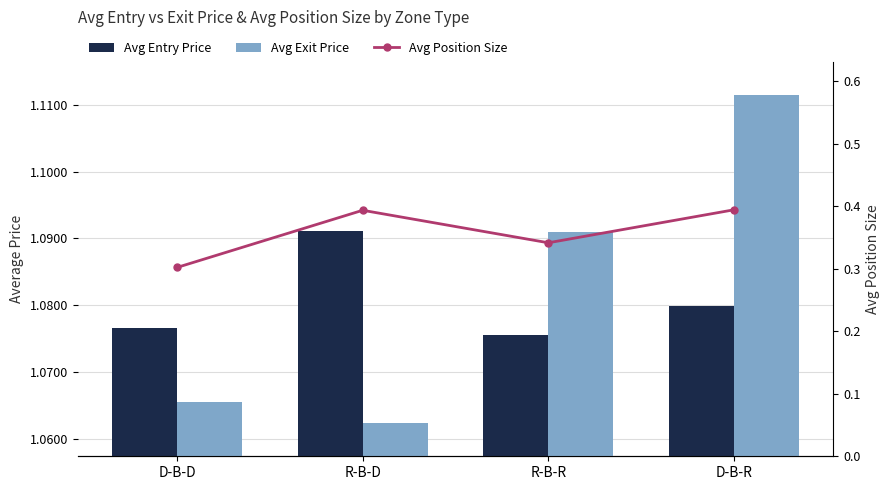

True or false: Avg Exit Price has a value of 1.1 at D-B-D.

True